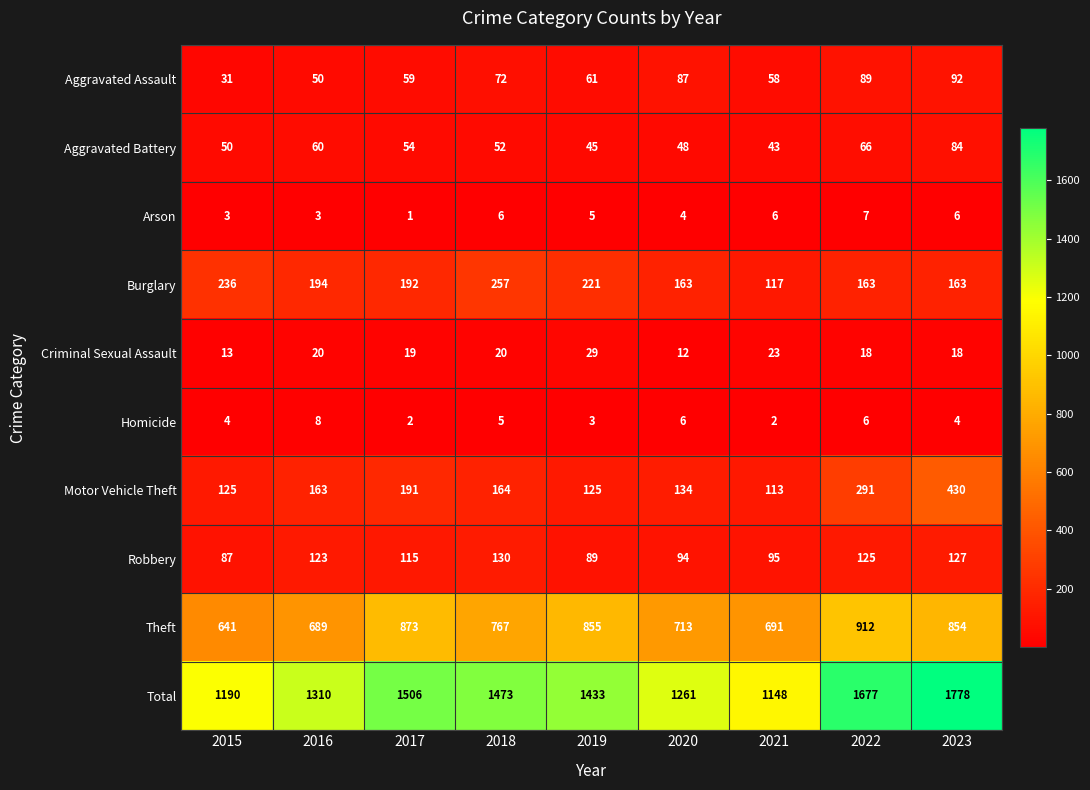

Which series has the widest spread of values?

Total